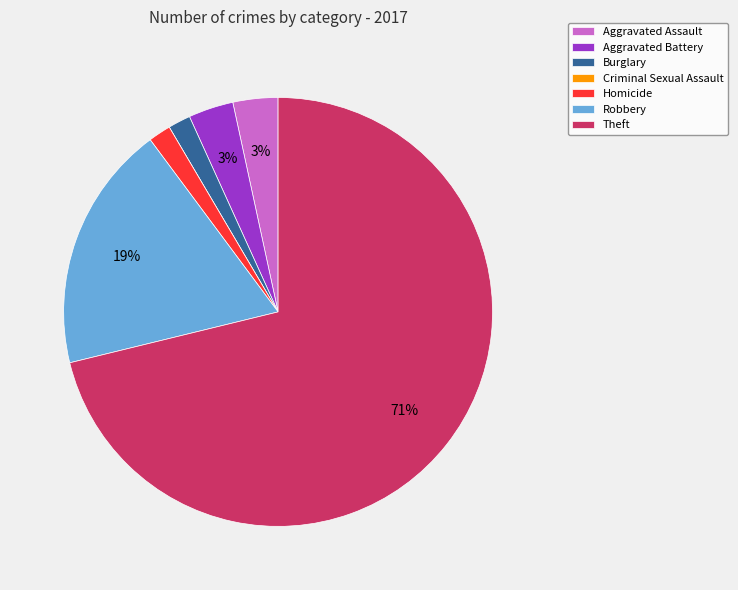

To the nearest percent, what is the average slice percentage?

14%